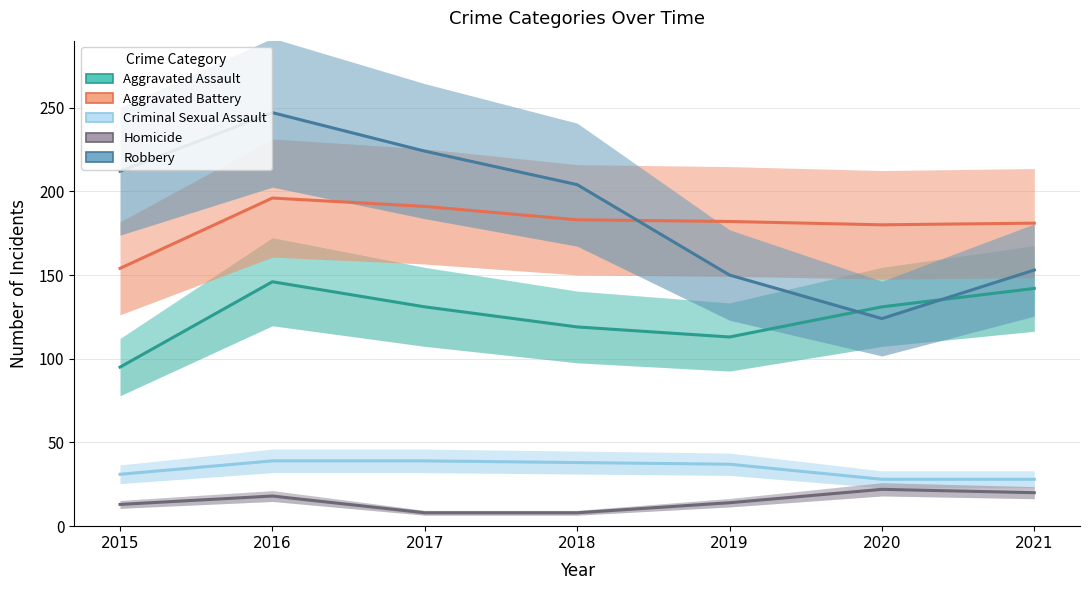

Rank the series at 2019 from highest to lowest value.

Aggravated Battery, Robbery, Aggravated Assault, Criminal Sexual Assault, Homicide